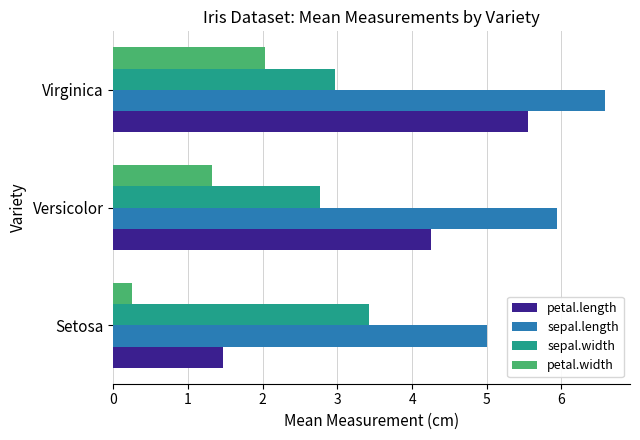

True or false: sepal.length has a value of 10.4 at Virginica.

False